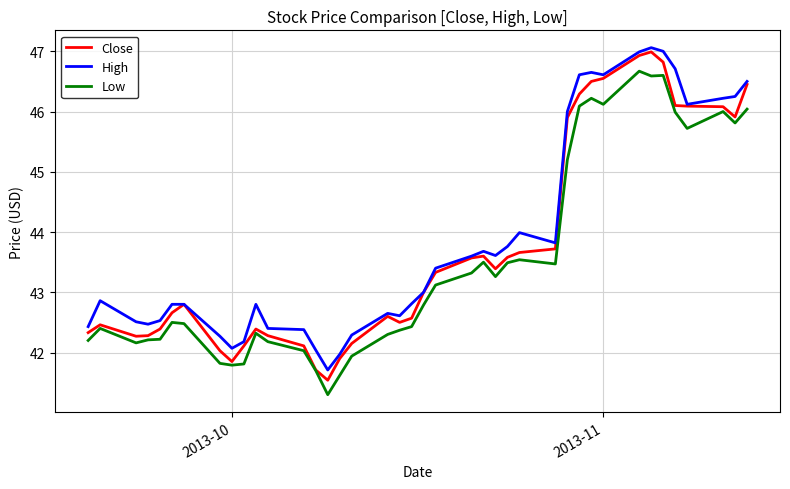

True or false: Low and High cross at least once.

False